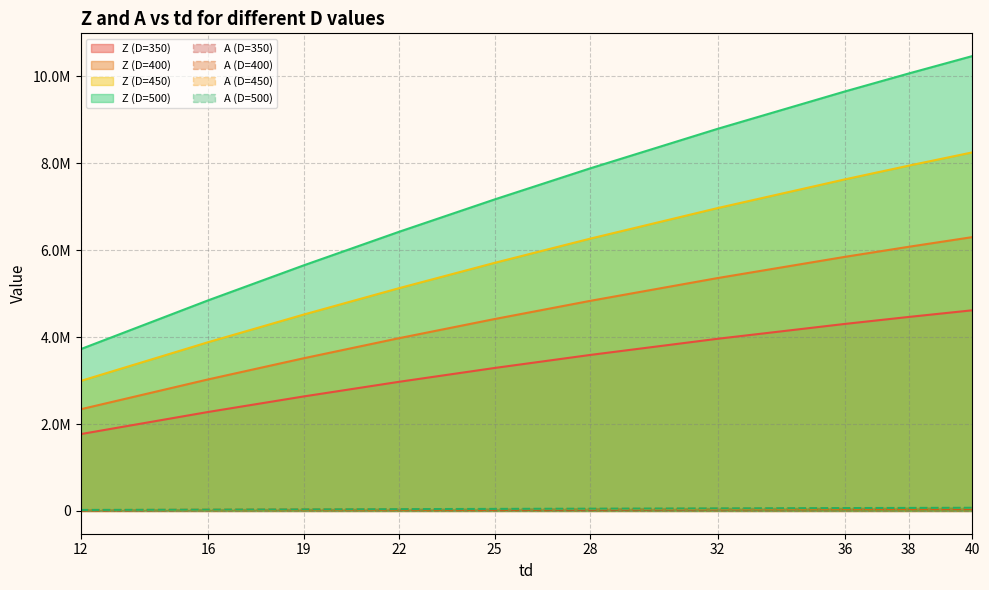

What is the difference between the second highest and second lowest values in the A series?

51600.0